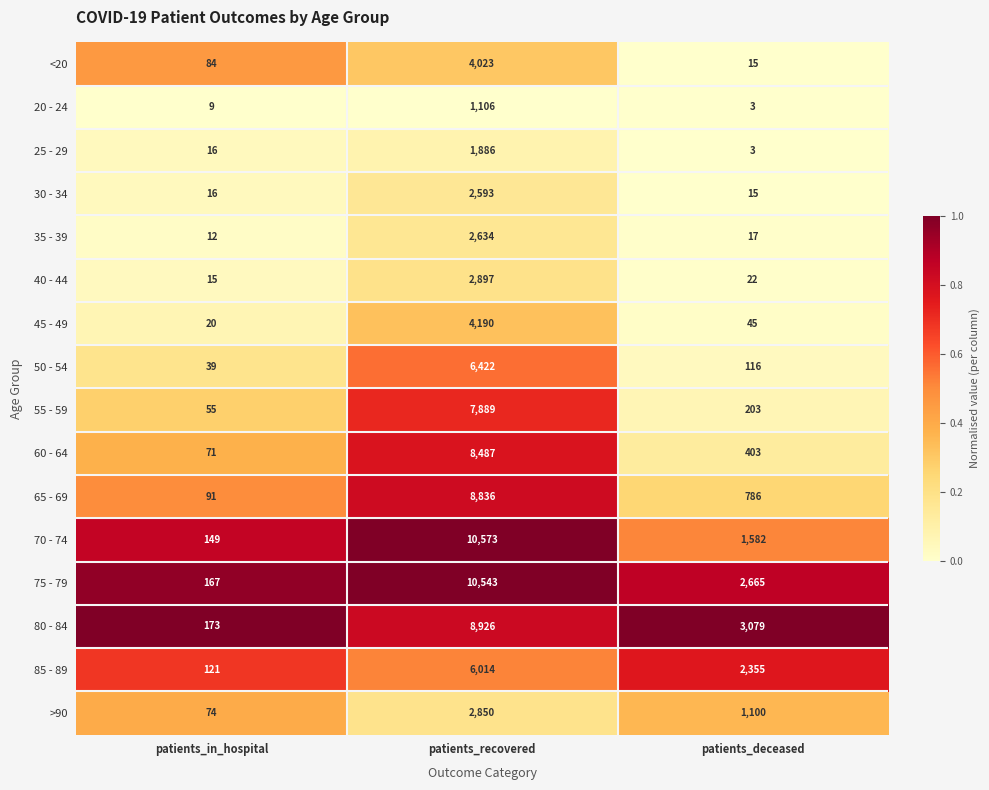

Rank the series by their maximum value, from lowest to highest.

20 - 24, 25 - 29, 30 - 34, 35 - 39, >90, 40 - 44, <20, 45 - 49, 85 - 89, 50 - 54, 55 - 59, 60 - 64, 65 - 69, 80 - 84, 75 - 79, 70 - 74